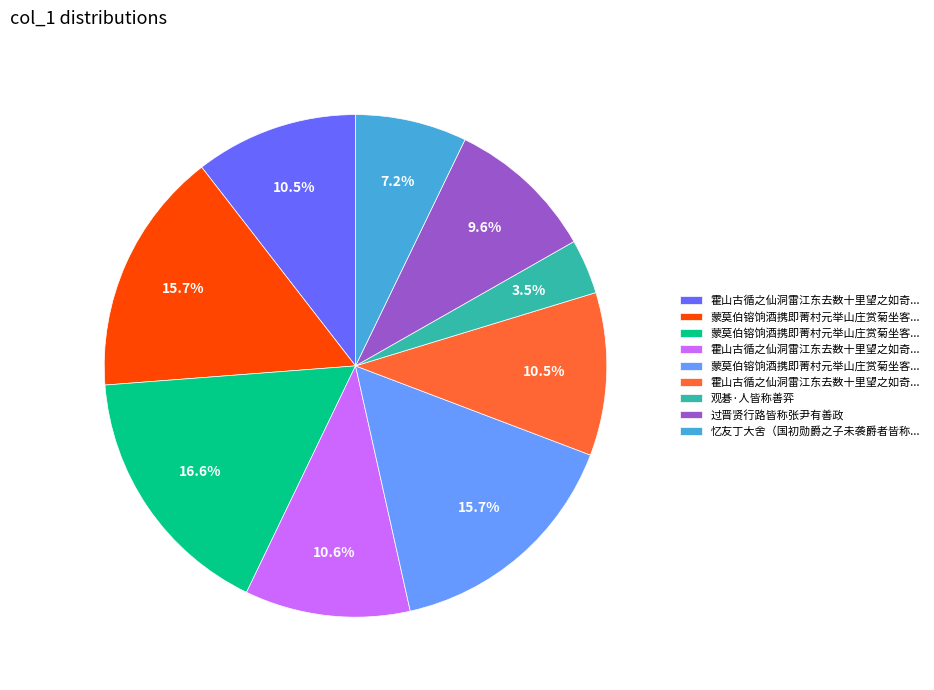

How many segments does this pie chart have?

9